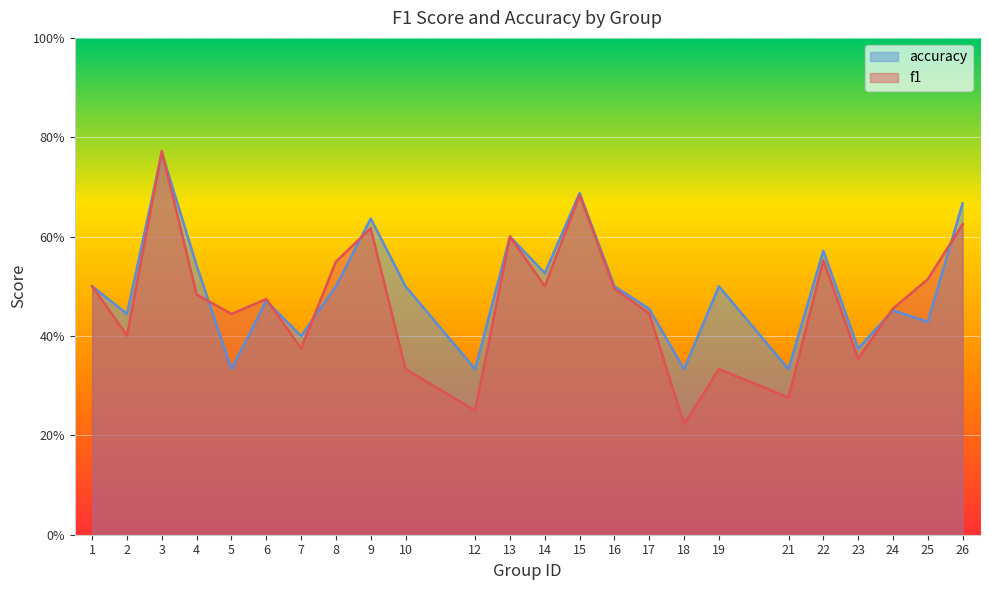

What is the sum of the f1 values at 26 and 13?

1.2